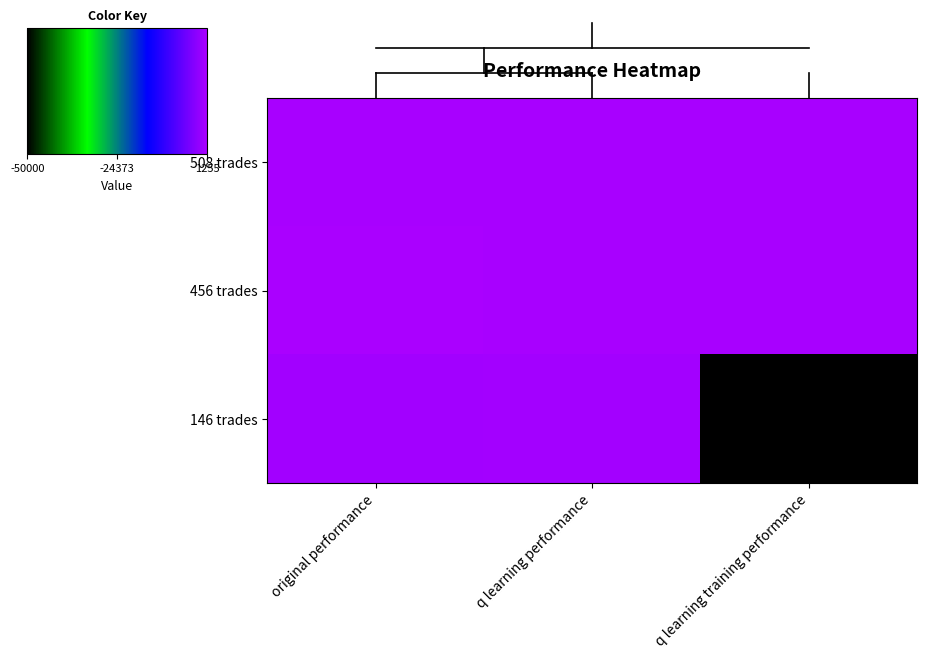

At original performance, list the series in order from largest to smallest.

Row1, Row0, Row2